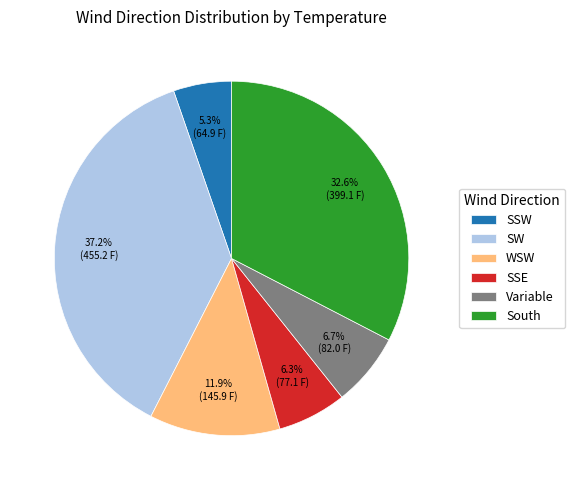

What percentage is the SW slice, to the nearest percent?

37%